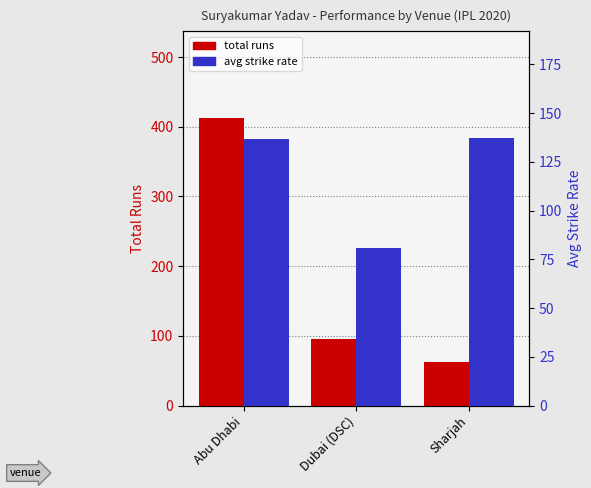

List the series in order of their peak value, lowest first.

avg strike rate, total runs